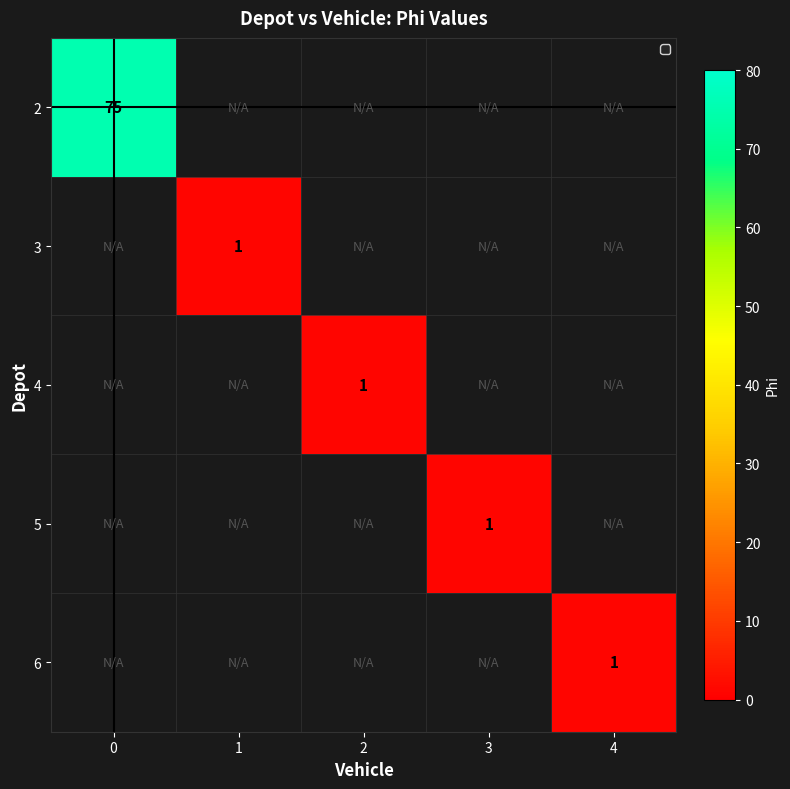

Between 2 and 4, which is larger?

4